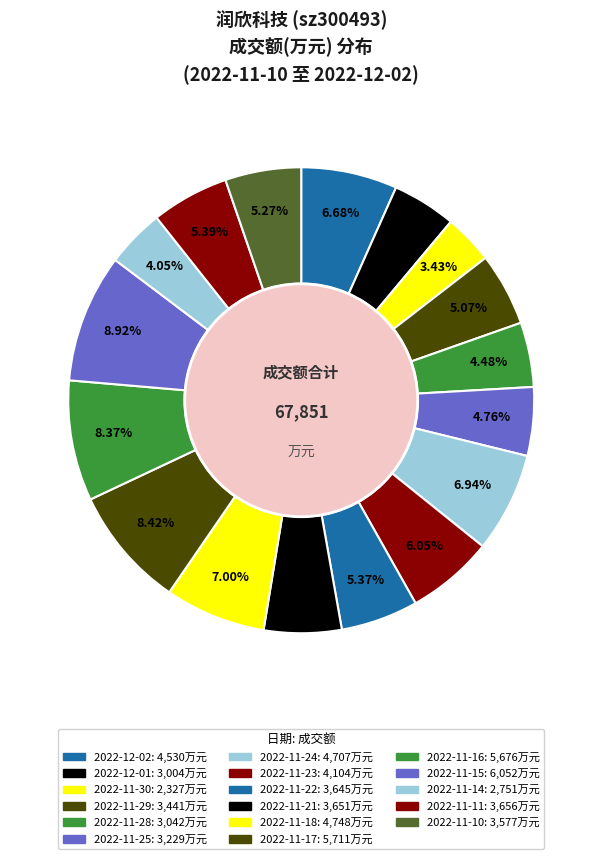

How many segments does this pie chart have?

17